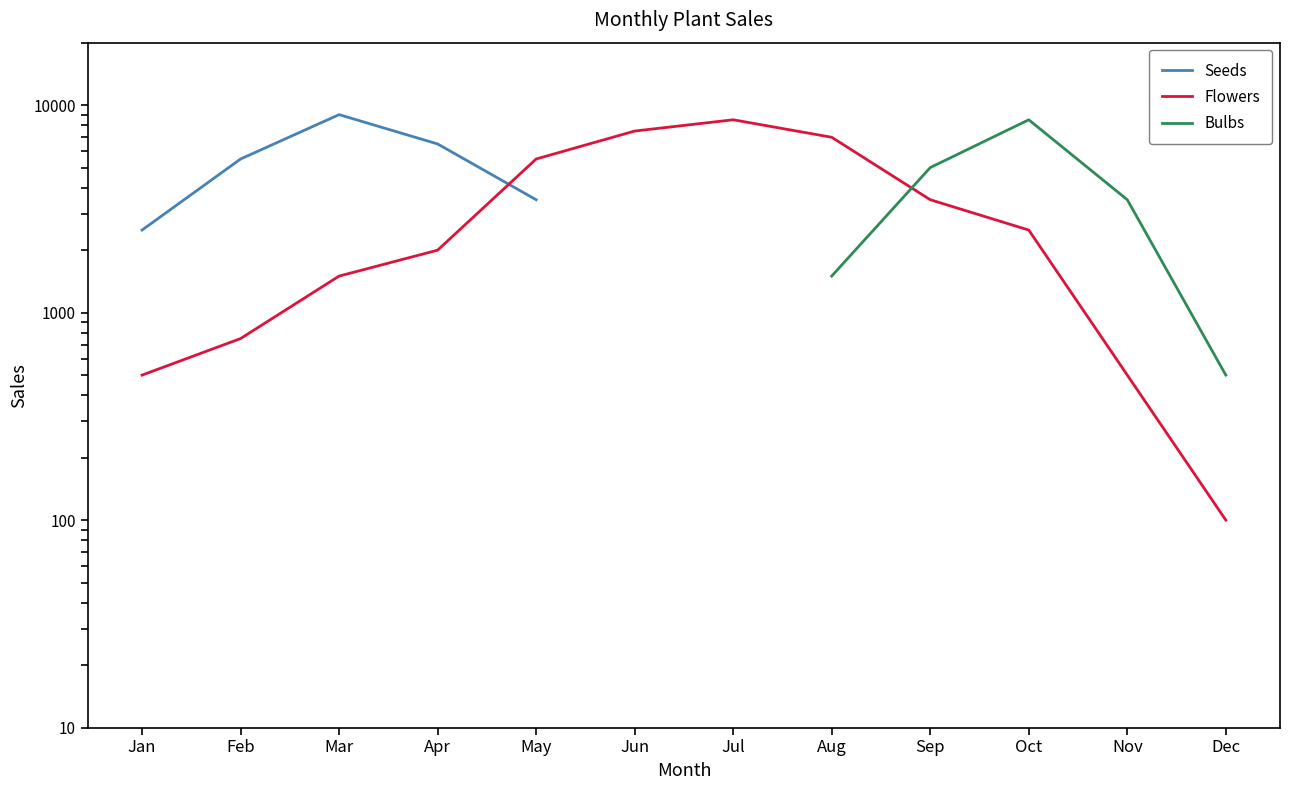

How many lines are shown in the chart?

3